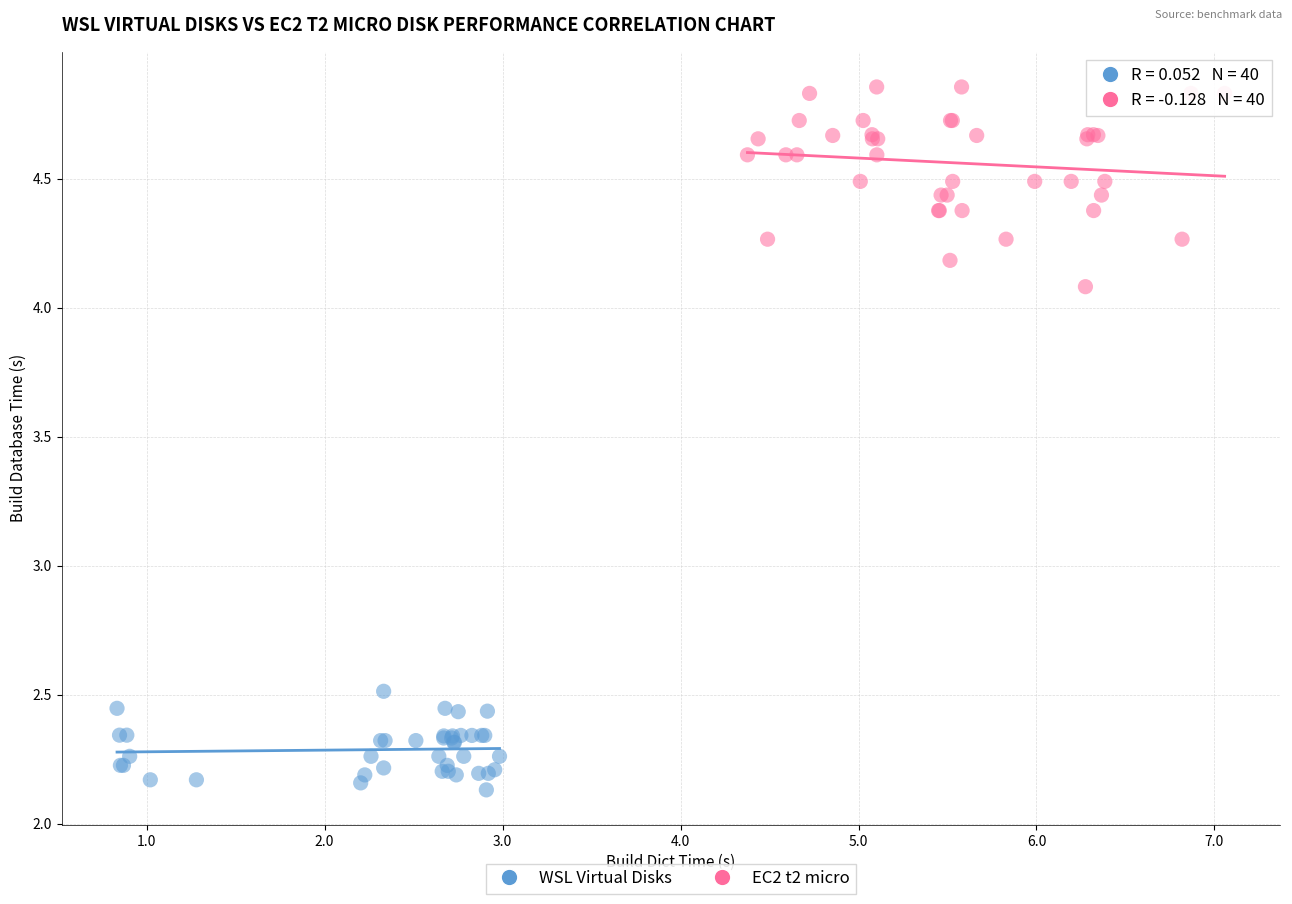

Which series contains the lowest Y value?

WSL Virtual Disks